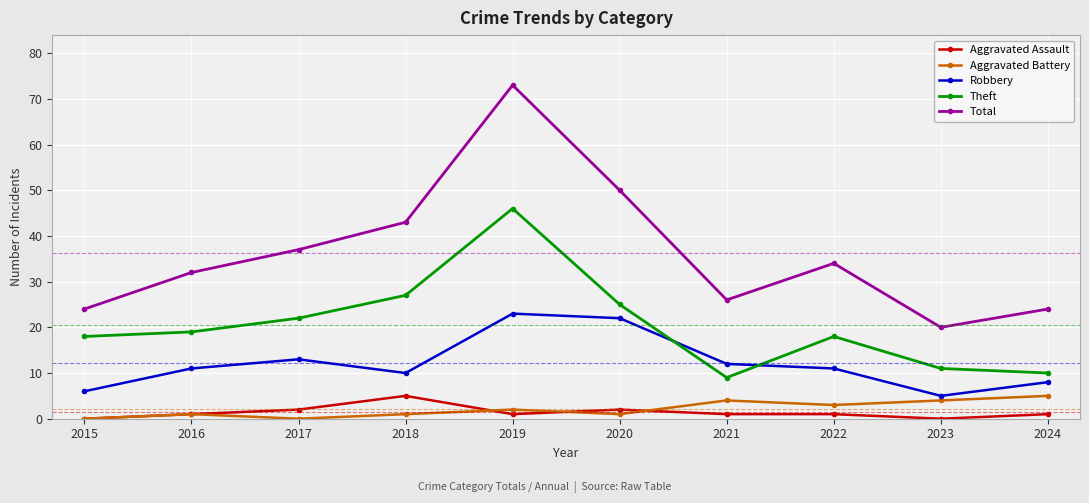

What is the greatest value displayed?

73